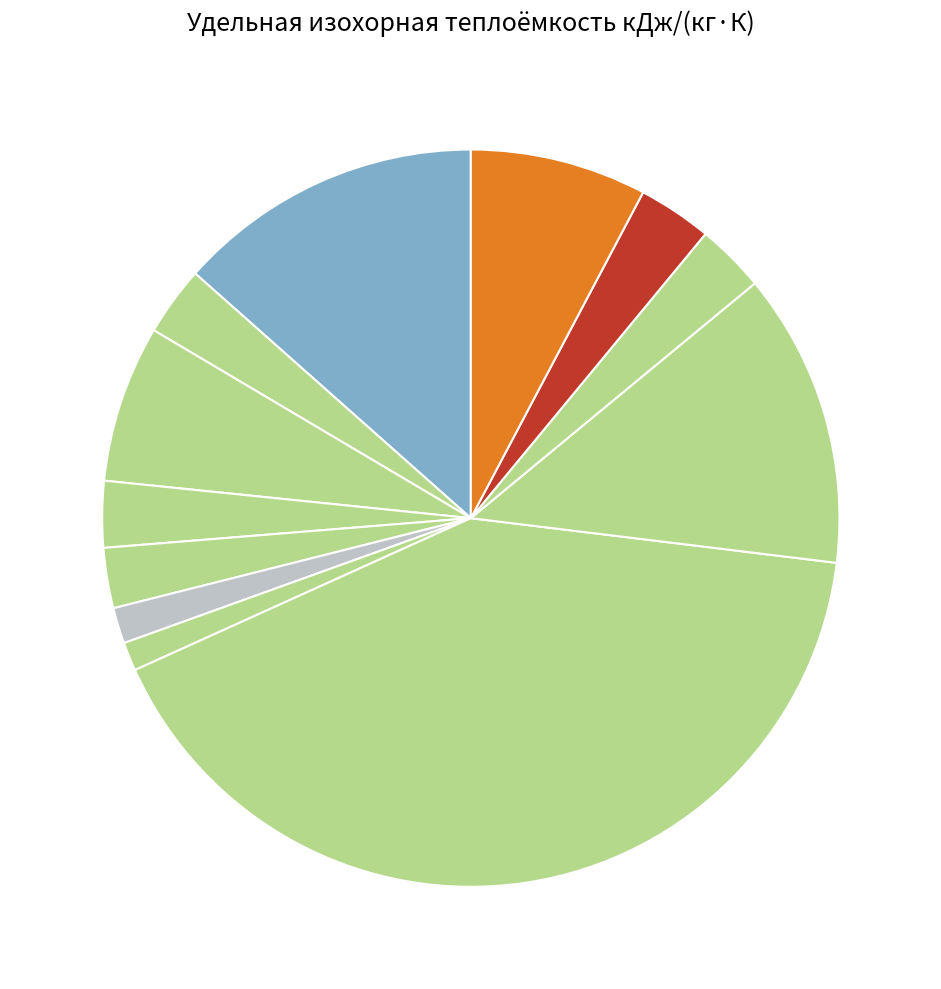

Count the number of slices in the pie.

12